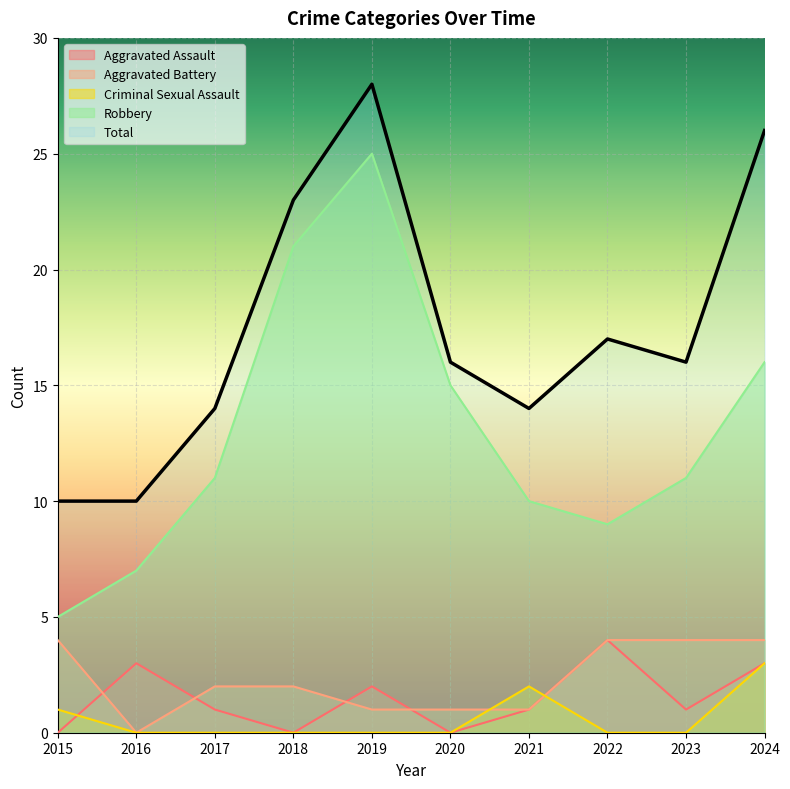

True or false: Aggravated Battery and Total intersect in this chart.

False